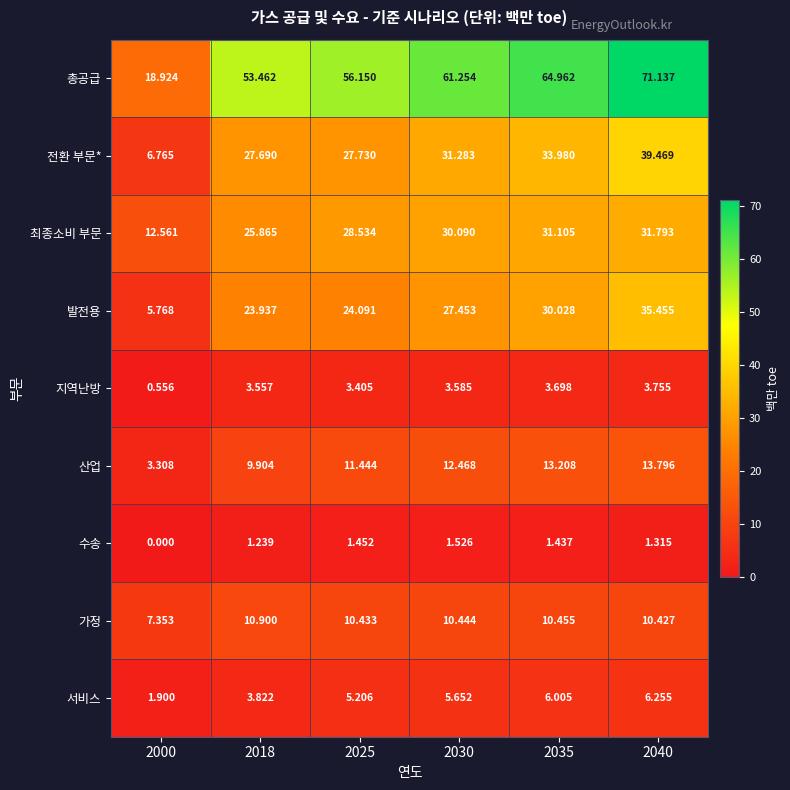

Between 2018 and 2030, which series saw the biggest shift?

총공급